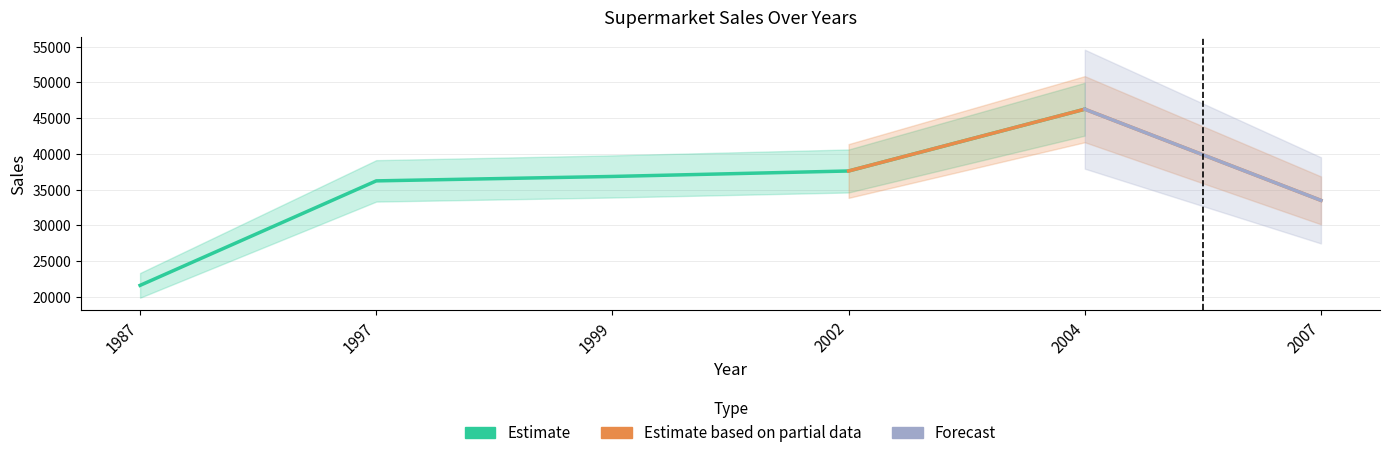

What is the value of the 5th point from the left?

46235.1